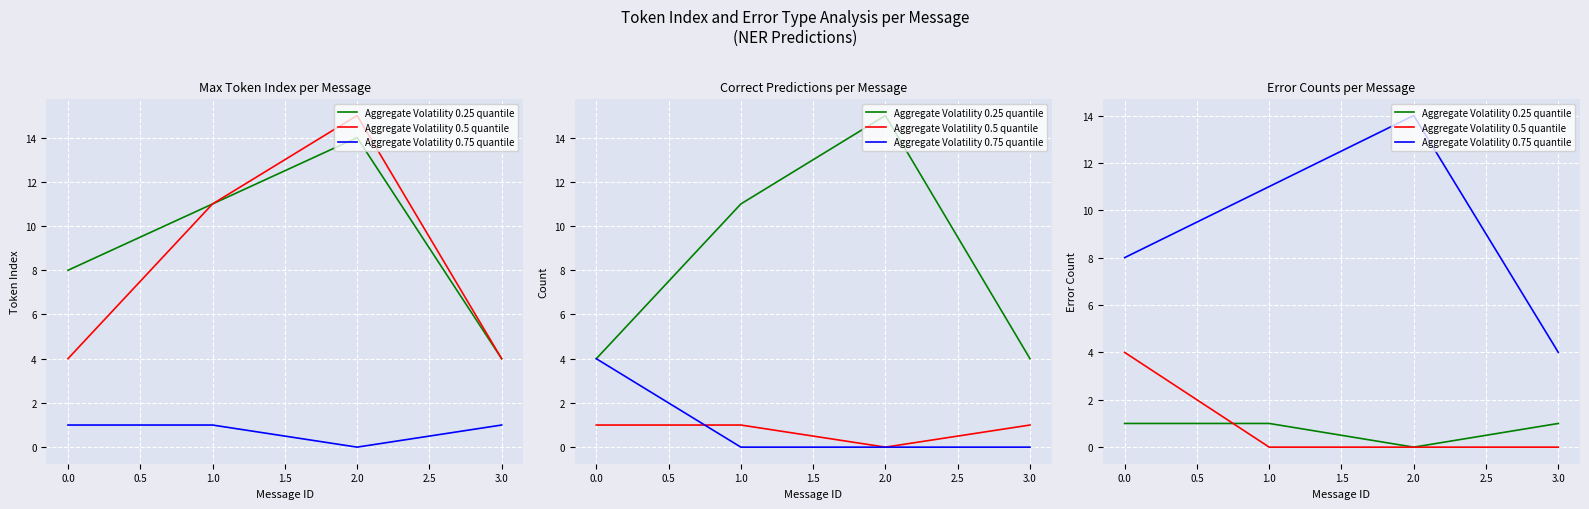

The Aggregate Volatility 0.75 quantile series shows 19 at 1.0. True or false?

False